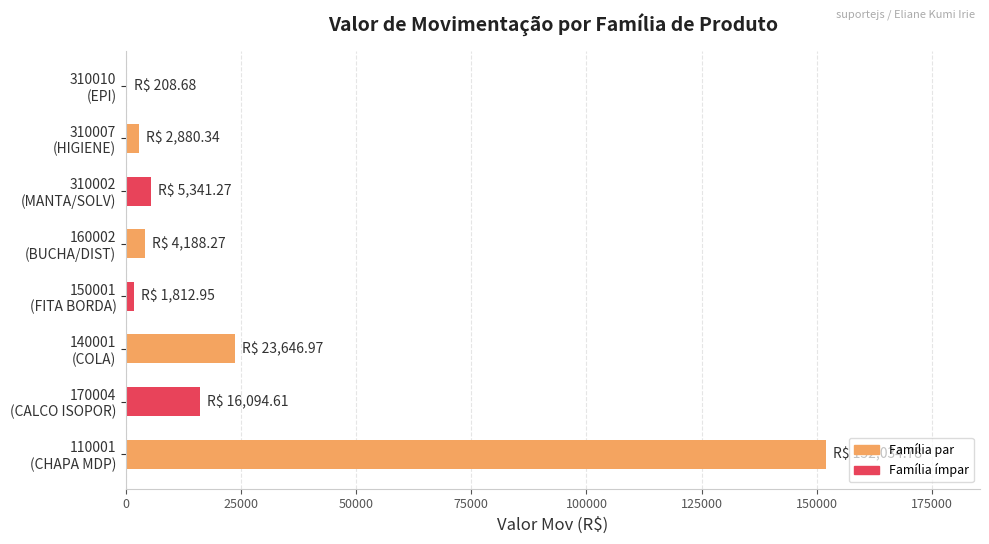

What is the greatest value displayed?

152034.8